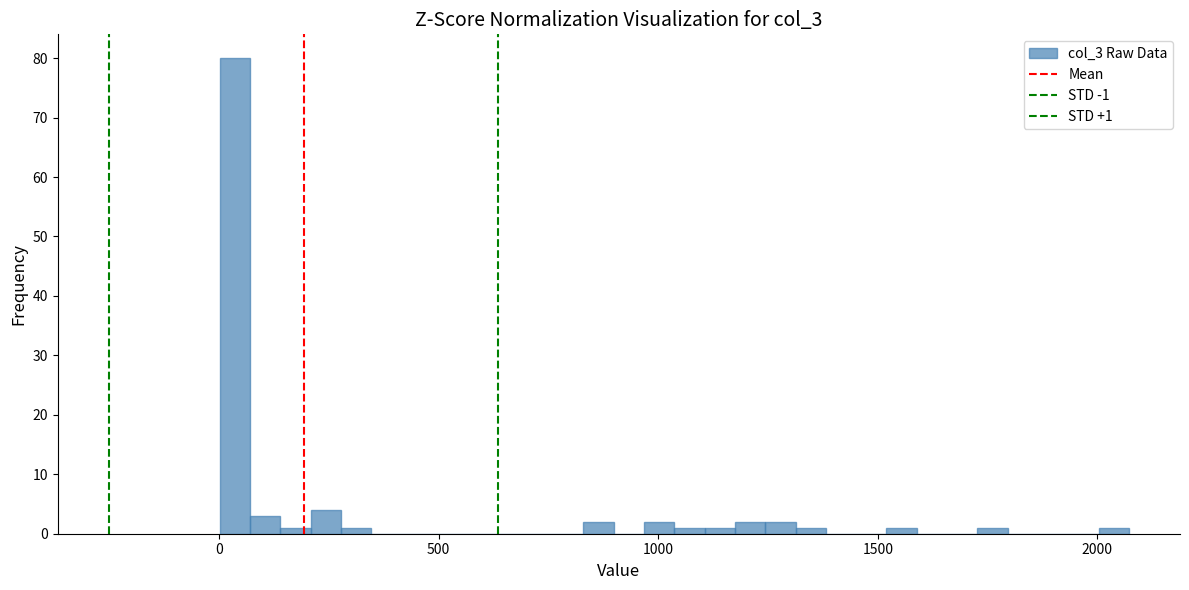

Around what value on the x-axis is the tallest bar? Give the approximate position of its centre, as read against the axis.

50